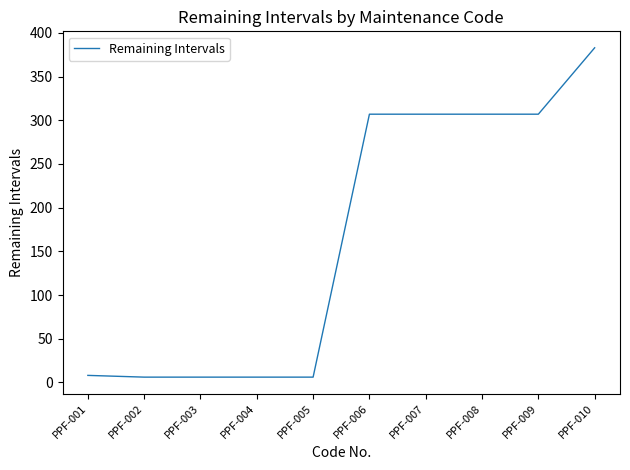

Does the chart display data point markers on the line(s)?

No